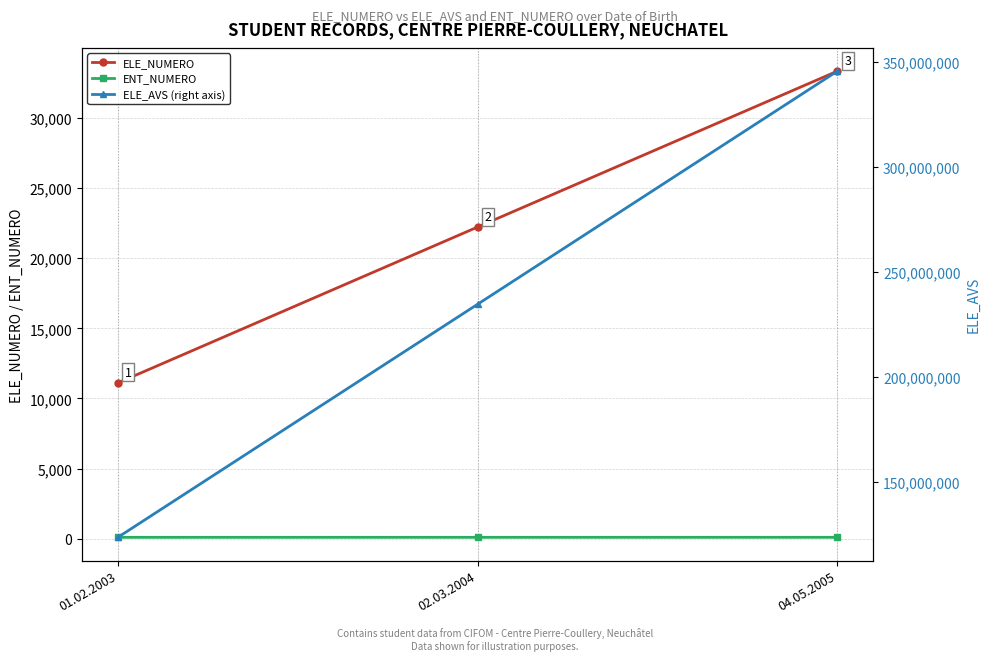

Does the chart display data point markers on the line(s)?

Yes